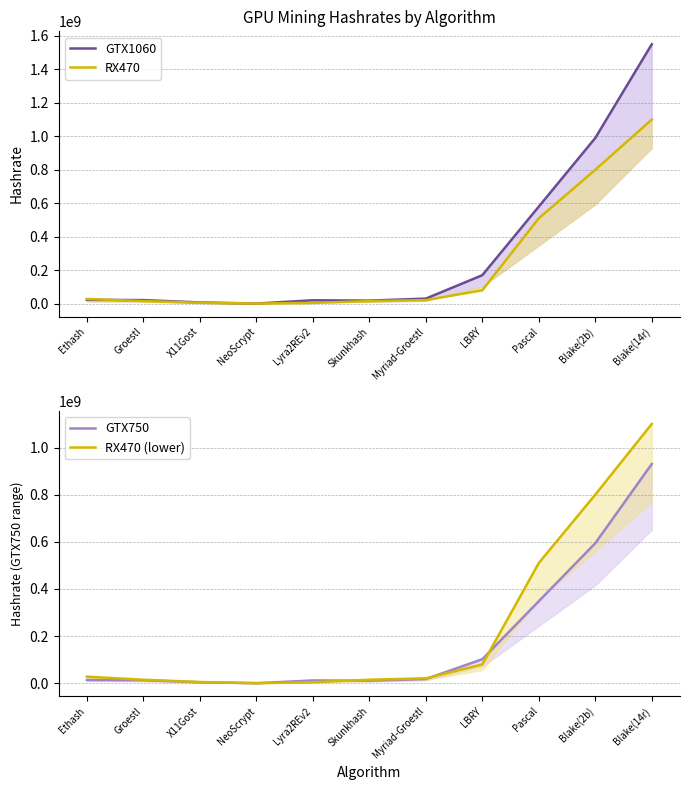

What is the label of the 7th point from the right?

Lyra2REv2